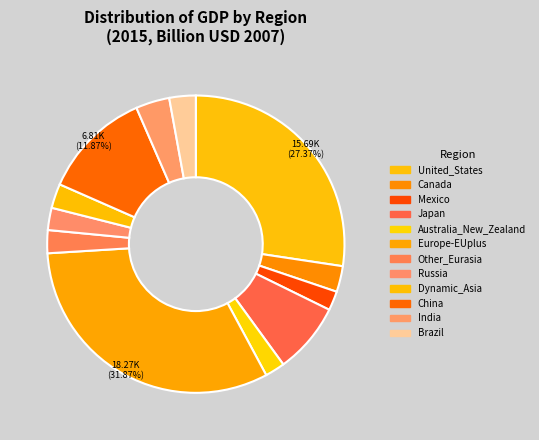

Count the number of slices in the pie.

12